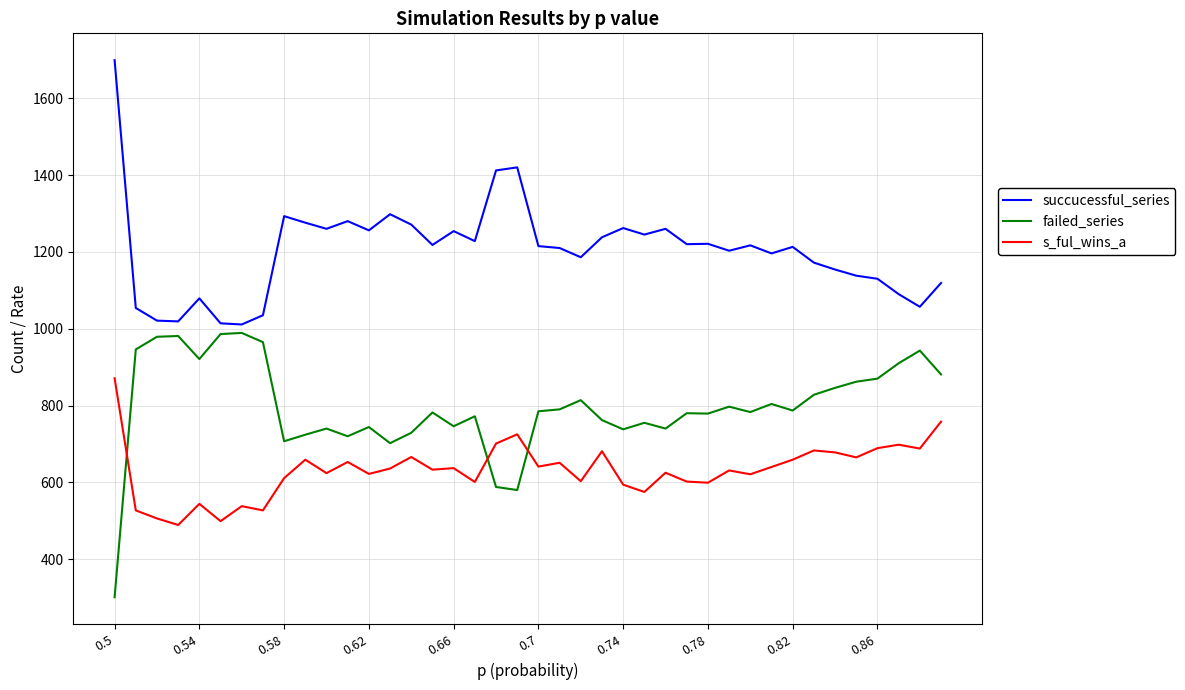

True or false: s_ful_wins_a has more than 2 interior local peaks.

True